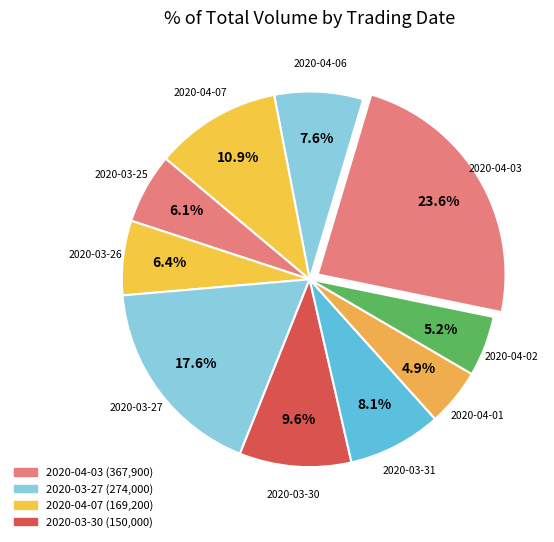

How many slices are in this pie chart?

10